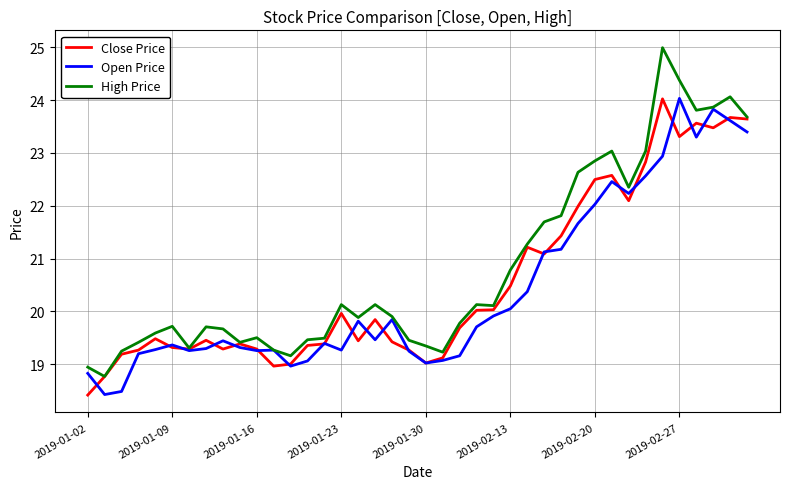

Which series has the widest spread of values?

High Price